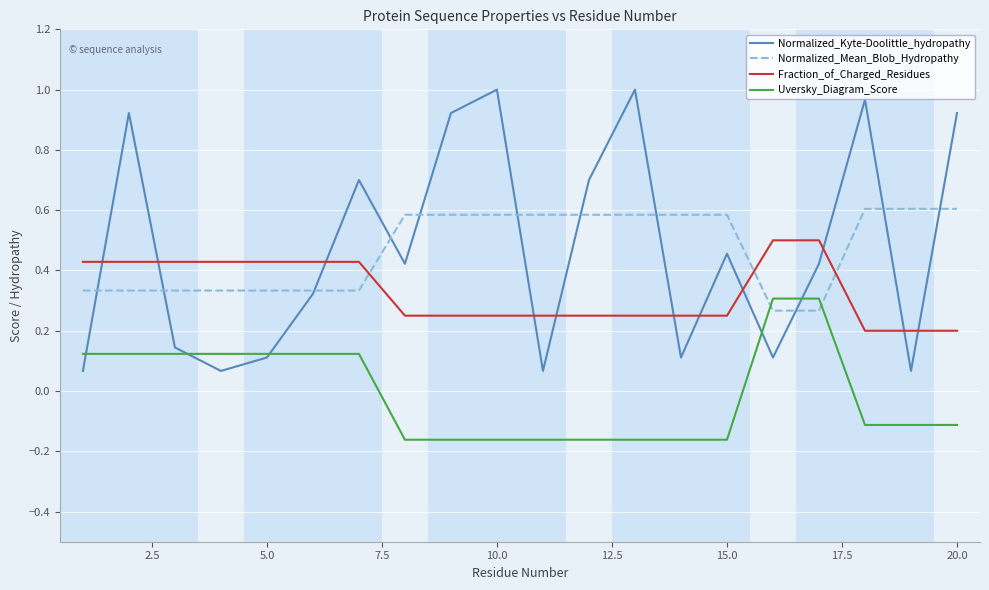

Rank the series by their maximum value, from highest to lowest.

Normalized_Kyte-Doolittle_hydropathy, Normalized_Mean_Blob_Hydropathy, Fraction_of_Charged_Residues, Uversky_Diagram_Score